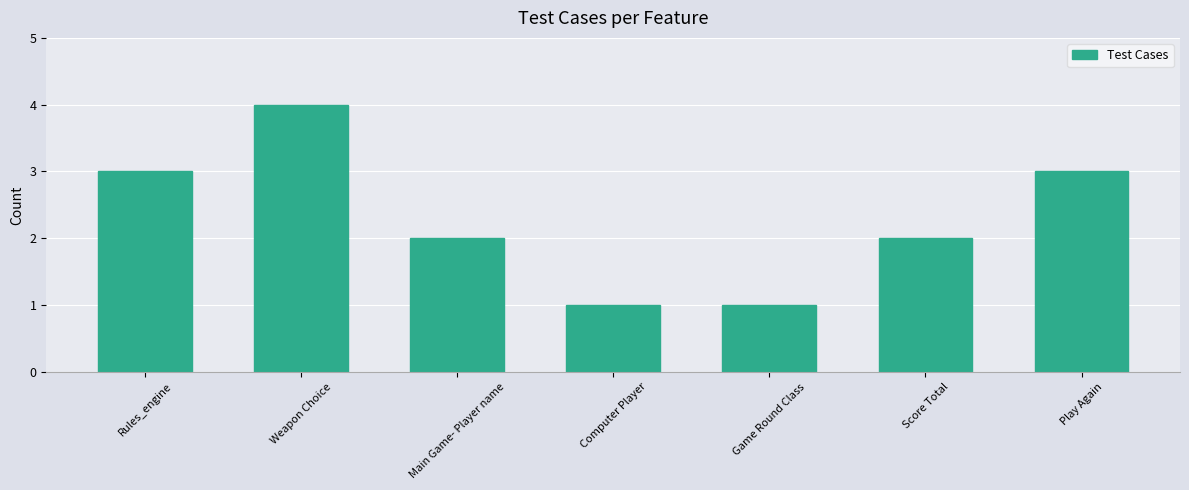

Does the chart contain any negative values?

No